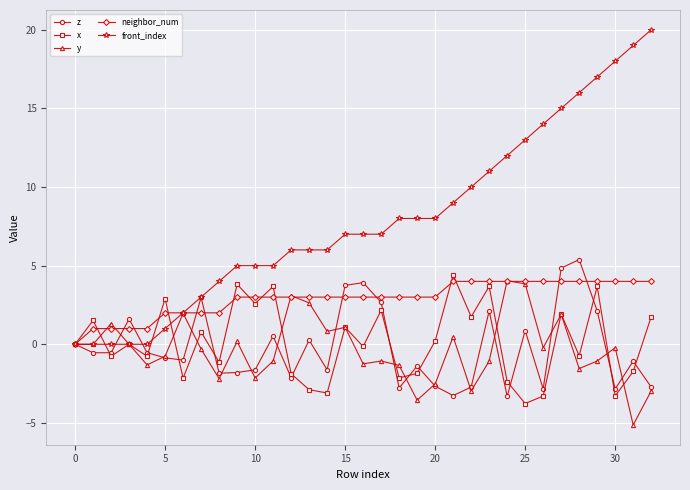

What is the difference between the maximum and minimum values in the front_index series?

20.0